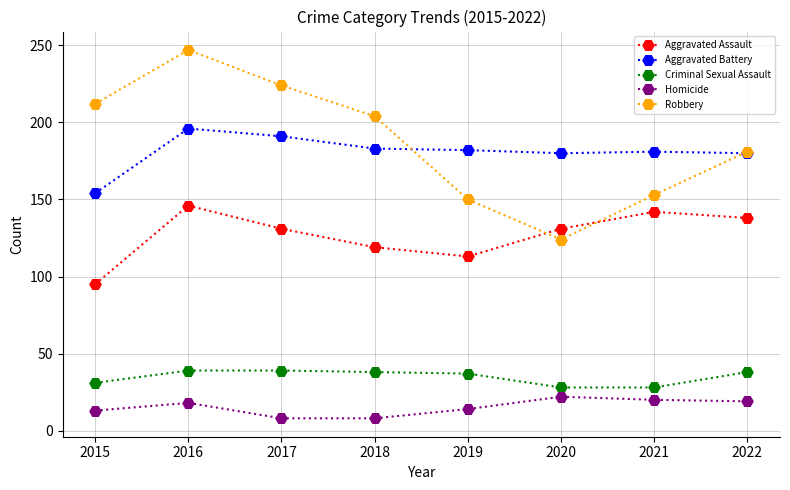

At how many categories does at least one series exceed 109?

8